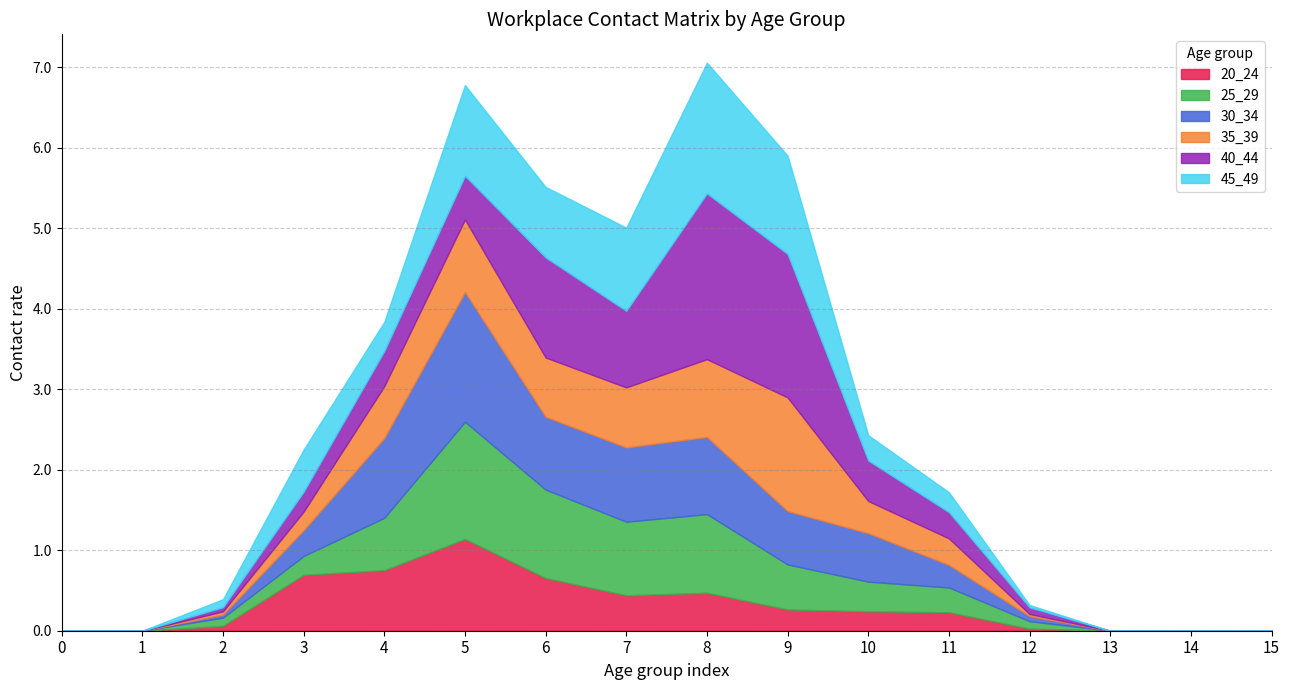

Between 13 and 11, which is larger?

11